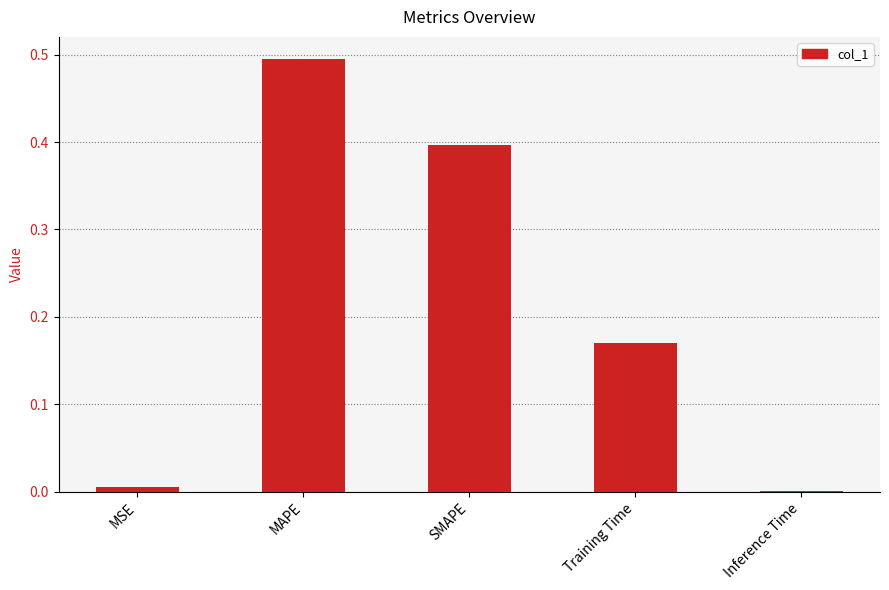

True or false: the data shows 0.1 at MAPE.

False